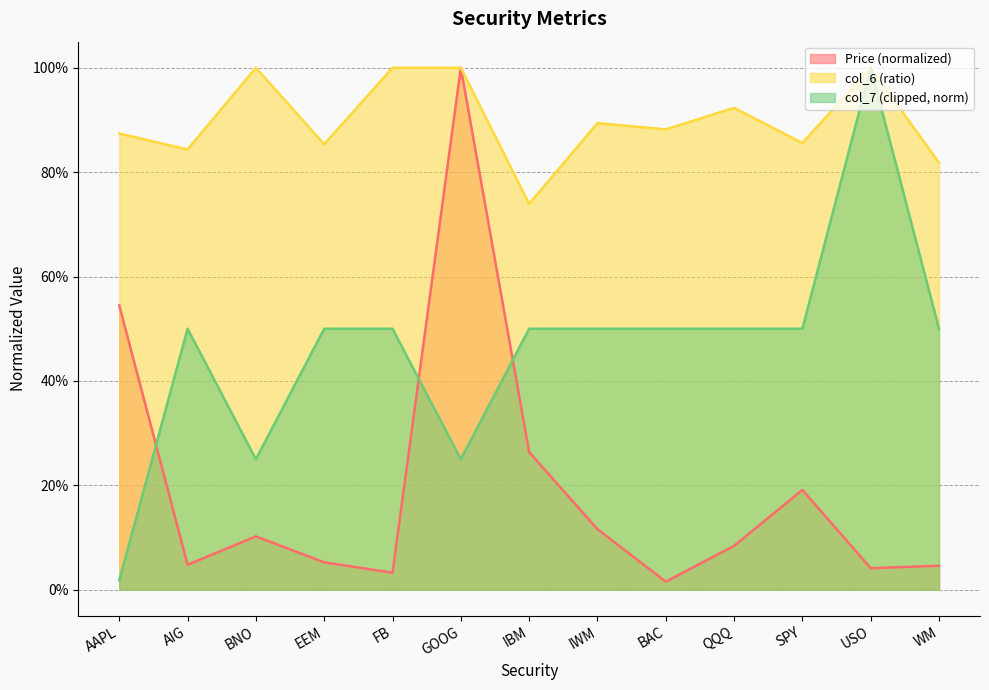

What is the highest value of the col_6 series?

1.0